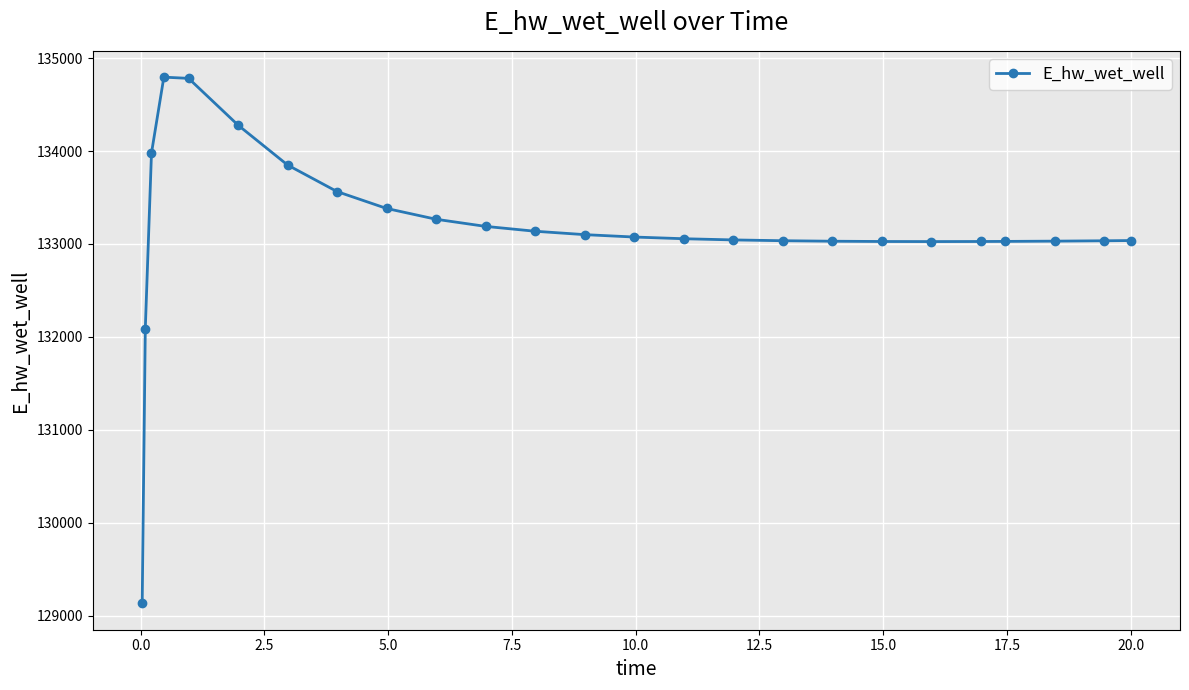

True or false: the data has more than 0 interior local peaks.

True